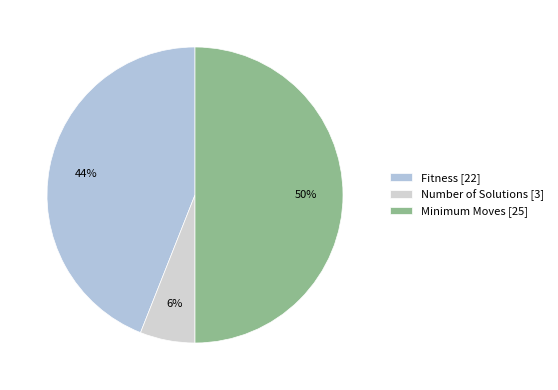

Does any single category account for the majority?

No